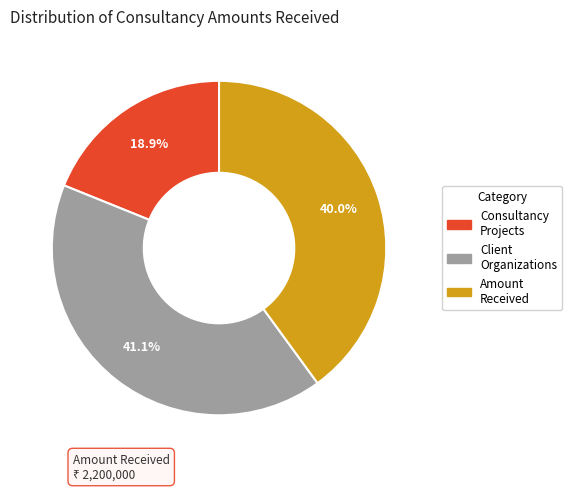

Does any single category account for the majority?

No